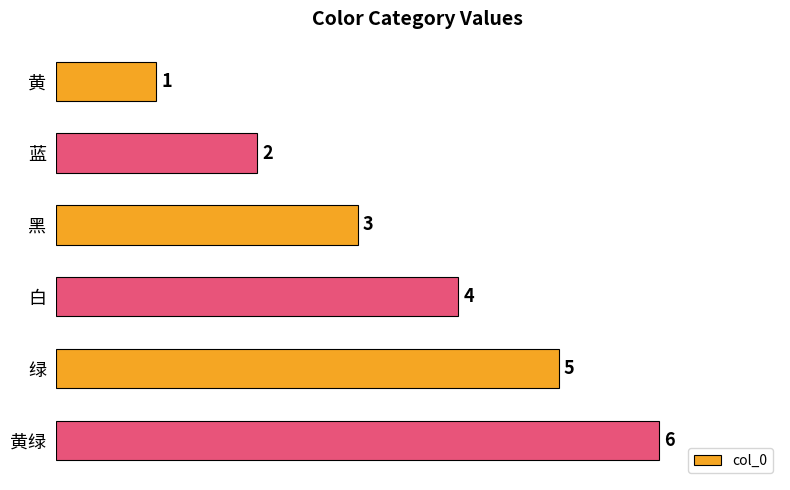

What position from the top is 绿?

5